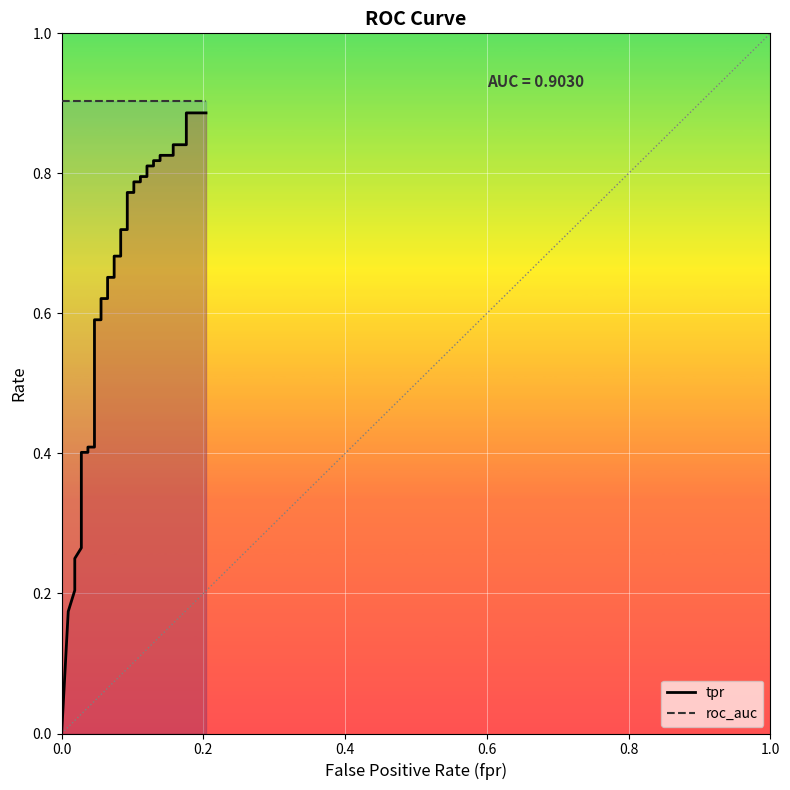

How many lines are shown in the chart?

2